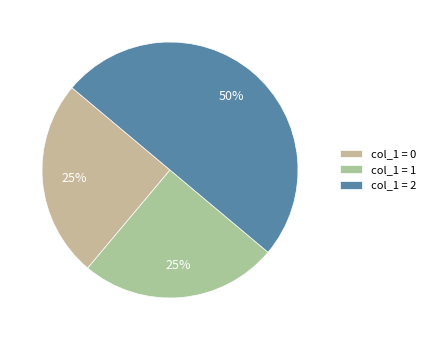

To the nearest percent, what is the difference between the largest and smallest slice percentages?

25%